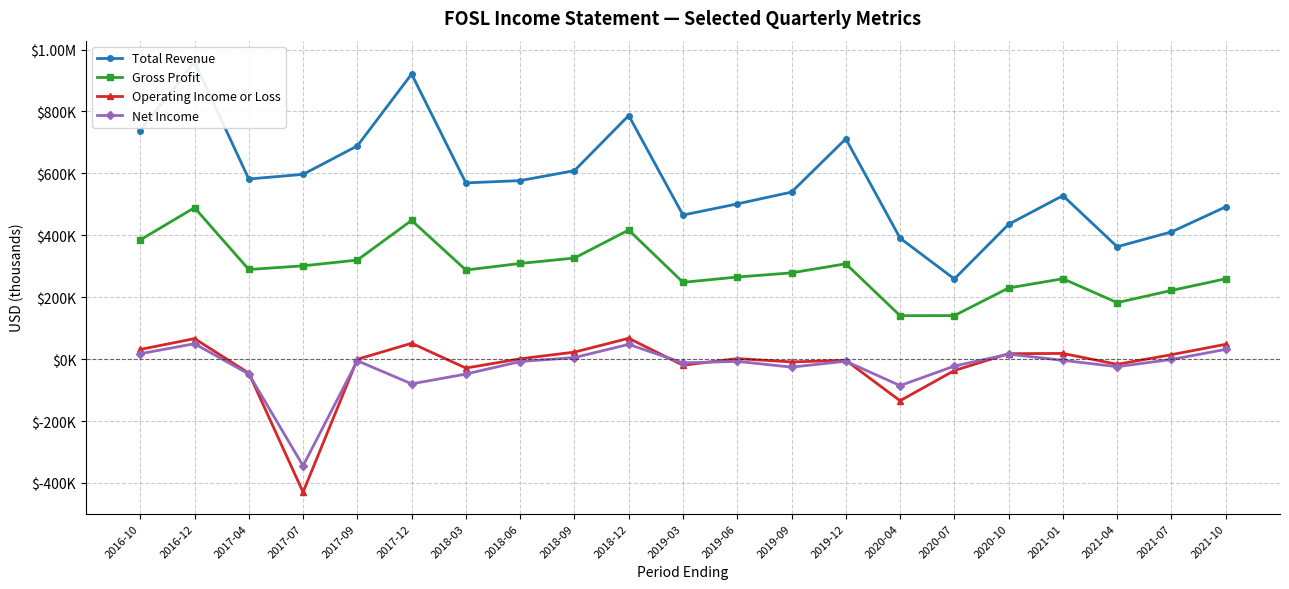

Which series has the largest range (max minus min)?

Total Revenue